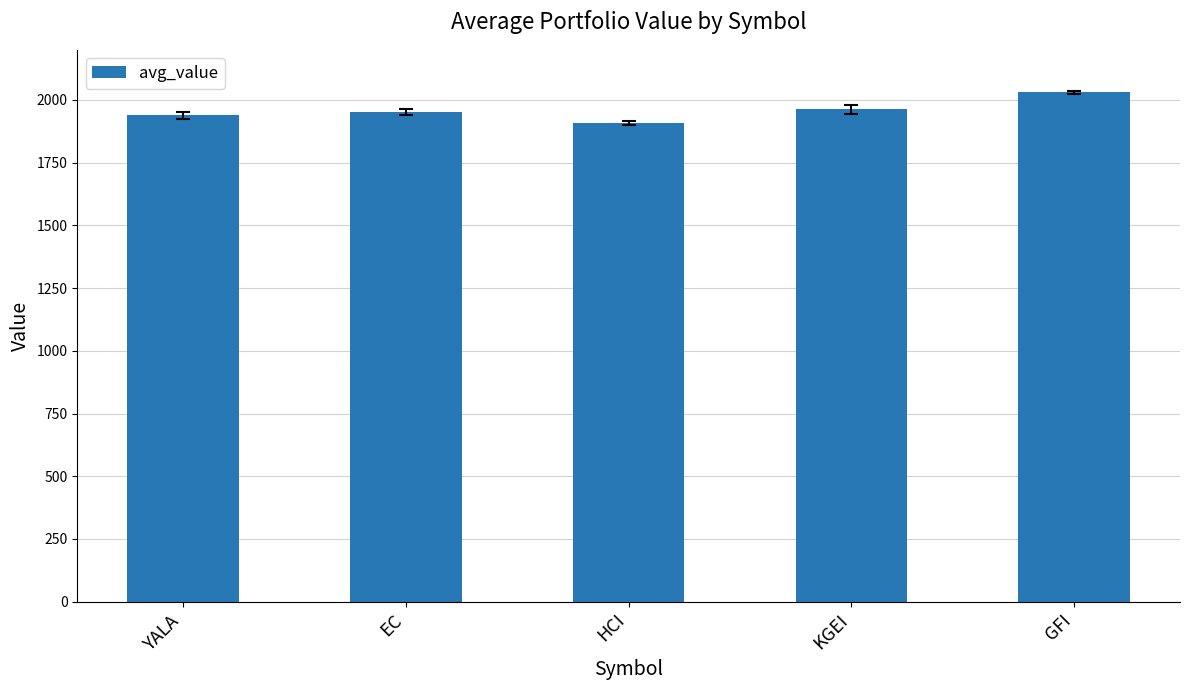

How many bars are there in total?

5